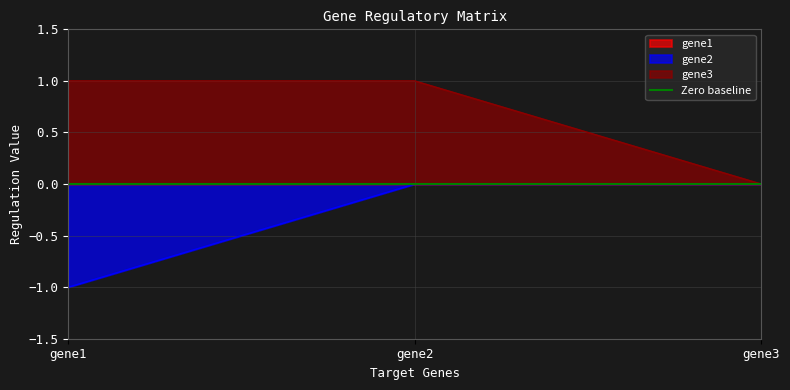

What is the value of the gene3 point at the 2nd from the left?

1